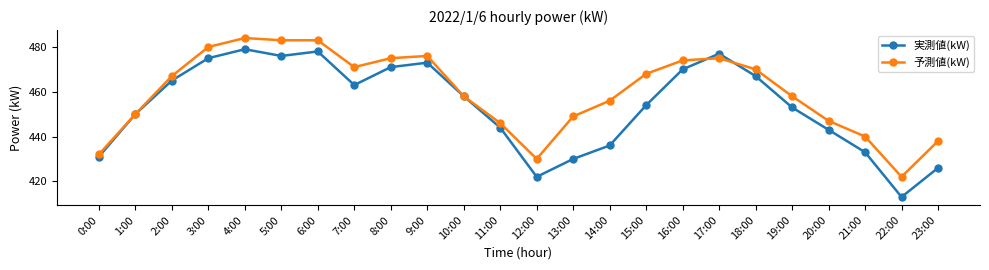

What is the approximate value of 実測値(kW) at 15:00?

454